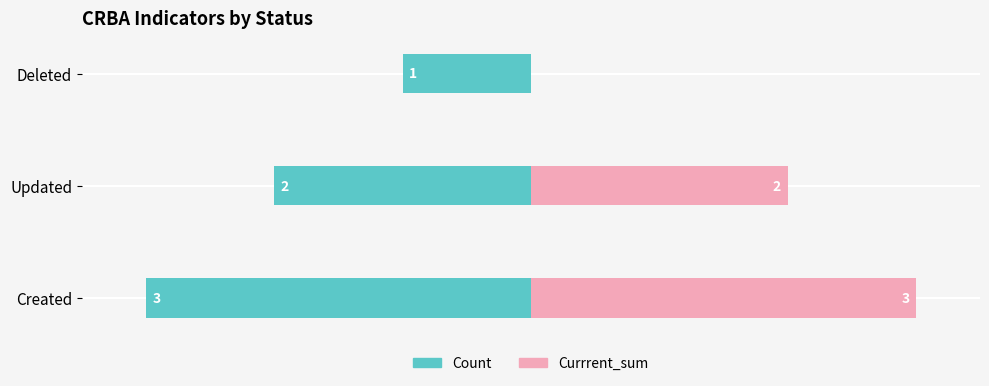

At Created, list the series in order from largest to smallest.

Currrent_sum, Count